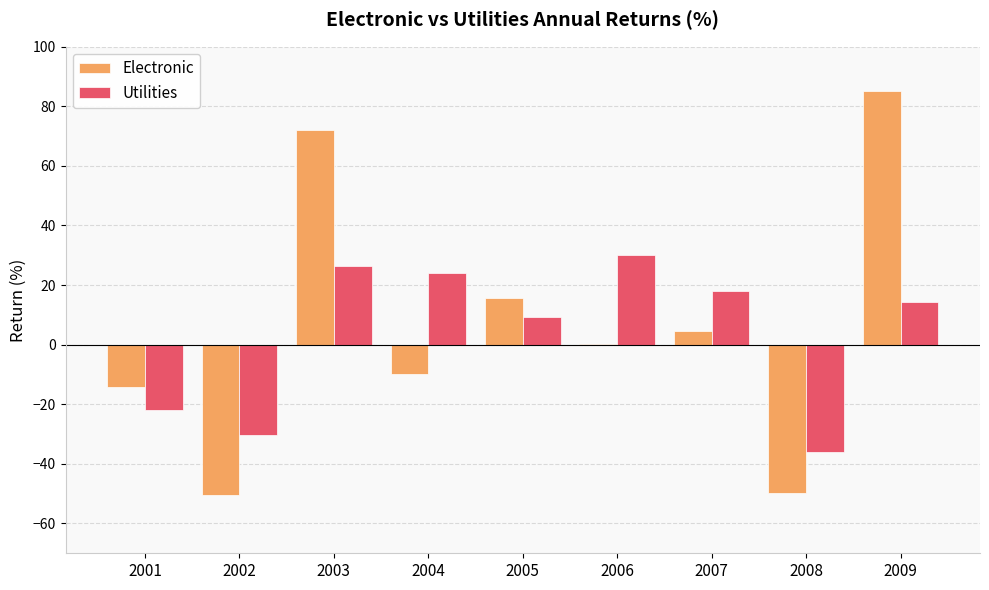

Is the value of Electronic at 2005 greater than the value of Utilities at 2001?

Yes